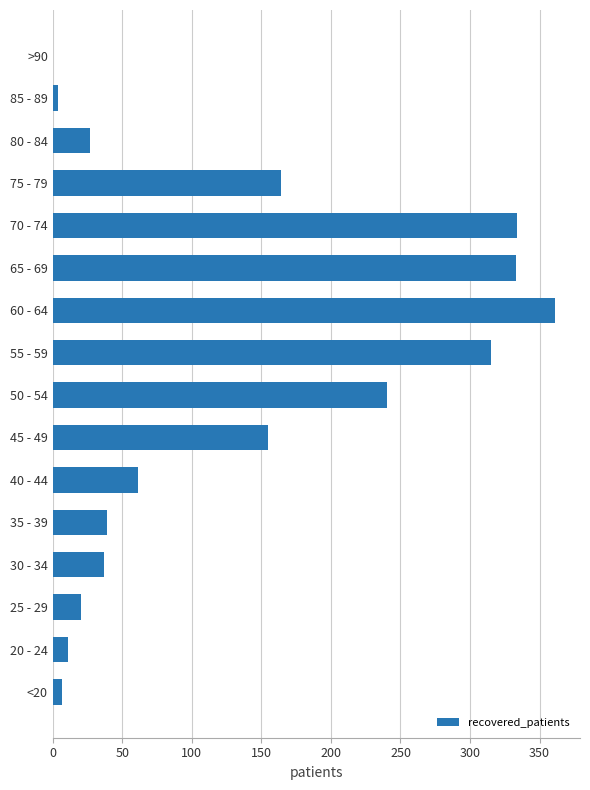

What is the ratio of the value at 60 - 64 to the value at 75 - 79?

2.2